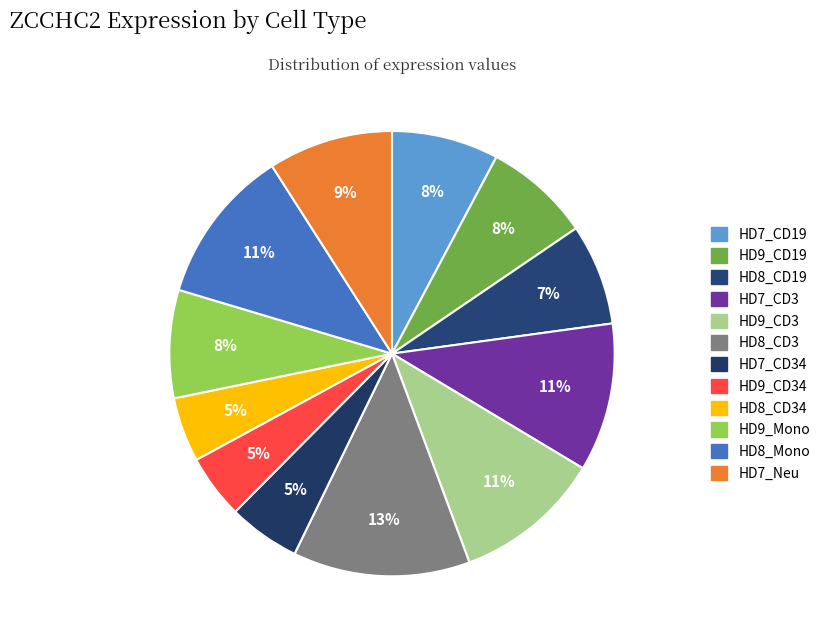

Count the number of slices in the pie.

12